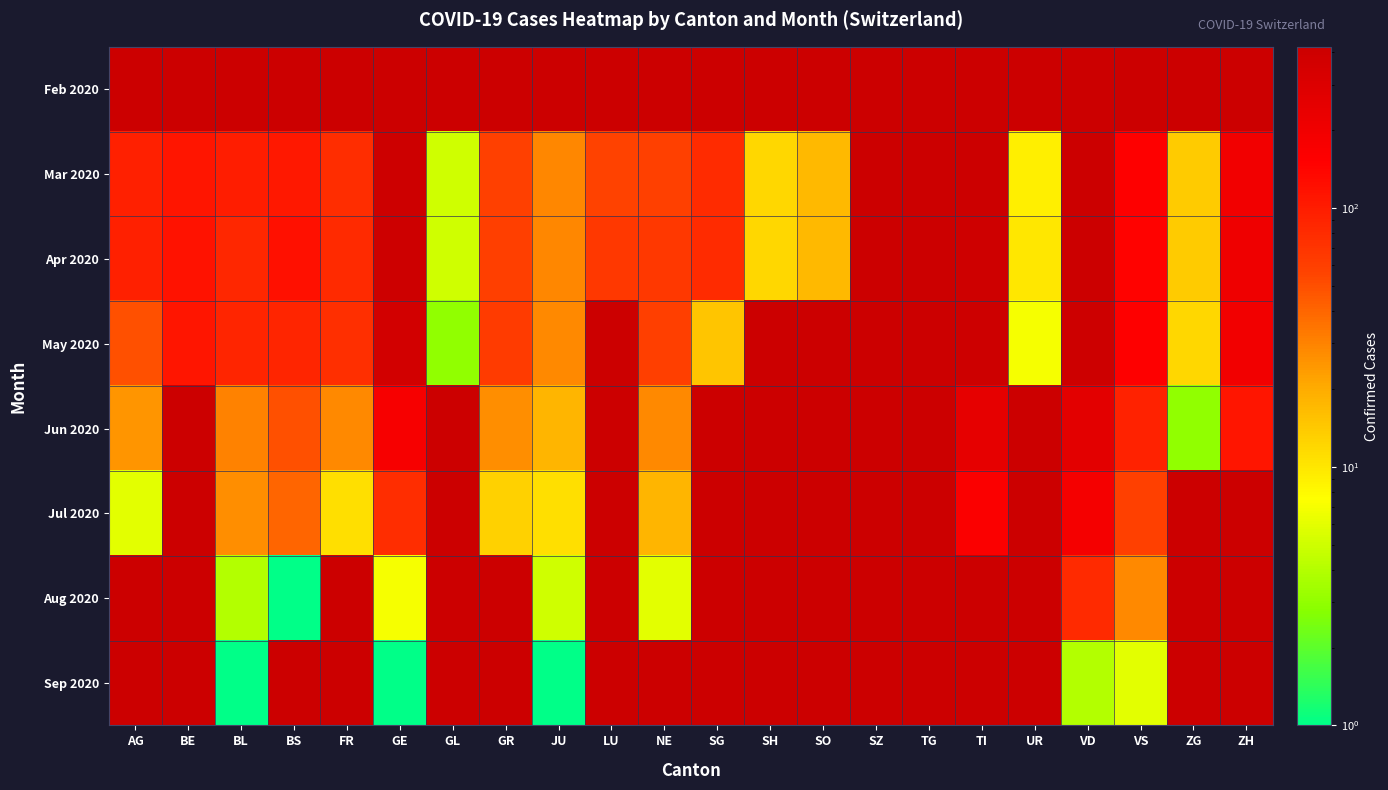

Count the number of categories in the chart.

22